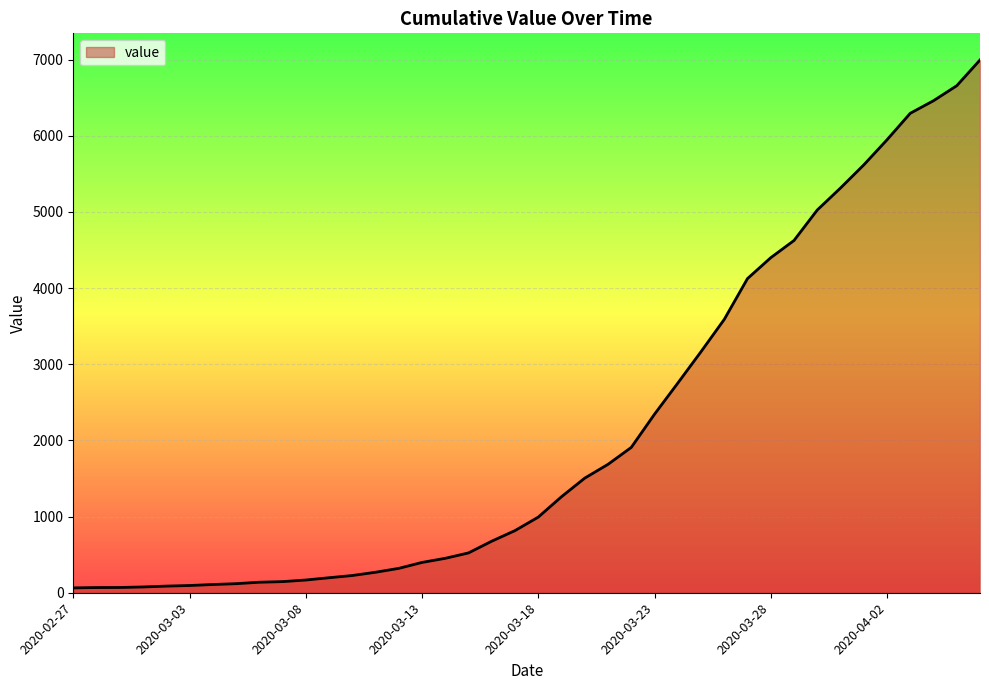

What is the difference between the maximum and minimum values?

6931